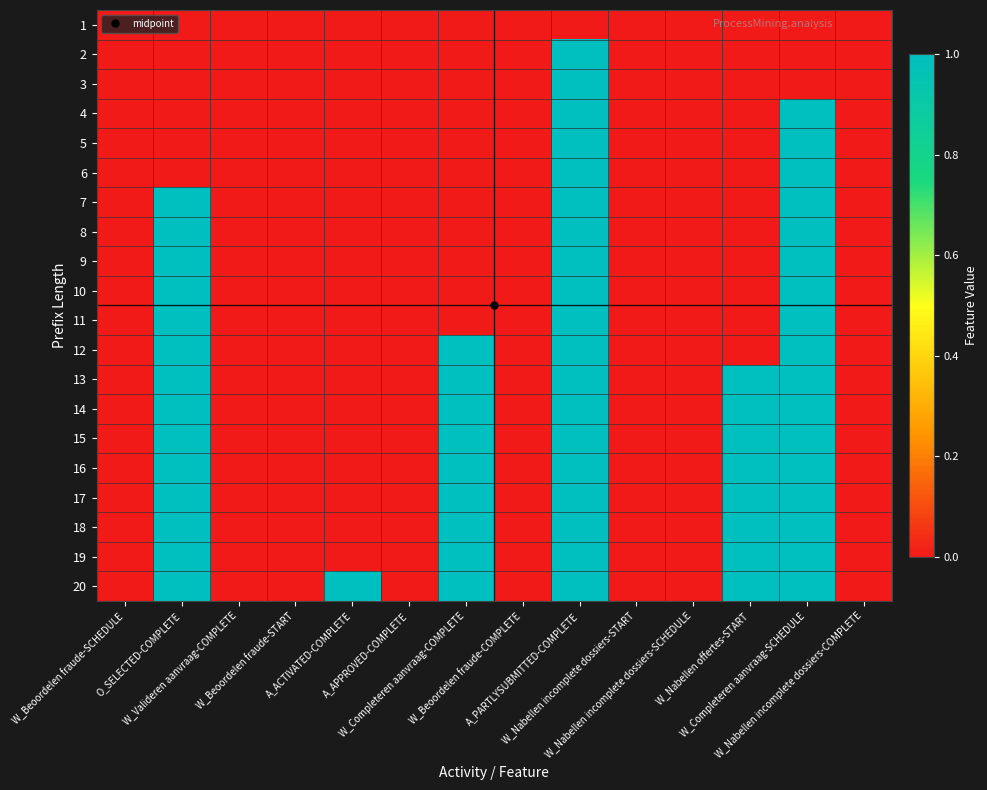

Reading left to right, what are all the values shown in this chart?

1: W_Beoordelen fraude-SCHEDULE=0	O_SELECTED-COMPLETE=0	W_Valideren aanvraag-COMPLETE=0	W_Beoordelen fraude-START=0	A_ACTIVATED-COMPLETE=0	A_APPROVED-COMPLETE=0	W_Completeren aanvraag-COMPLETE=0	W_Beoordelen fraude-COMPLETE=0	A_PARTLYSUBMITTED-COMPLETE=0	W_Nabellen incomplete dossiers-START=0	W_Nabellen incomplete dossiers-SCHEDULE=0	W_Nabellen offertes-START=0	W_Completeren aanvraag-SCHEDULE=0	W_Nabellen incomplete dossiers-COMPLETE=0
2: W_Beoordelen fraude-SCHEDULE=0	O_SELECTED-COMPLETE=0	W_Valideren aanvraag-COMPLETE=0	W_Beoordelen fraude-START=0	A_ACTIVATED-COMPLETE=0	A_APPROVED-COMPLETE=0	W_Completeren aanvraag-COMPLETE=0	W_Beoordelen fraude-COMPLETE=0	A_PARTLYSUBMITTED-COMPLETE=1	W_Nabellen incomplete dossiers-START=0	W_Nabellen incomplete dossiers-SCHEDULE=0	W_Nabellen offertes-START=0	W_Completeren aanvraag-SCHEDULE=0	W_Nabellen incomplete dossiers-COMPLETE=0
3: W_Beoordelen fraude-SCHEDULE=0	O_SELECTED-COMPLETE=0	W_Valideren aanvraag-COMPLETE=0	W_Beoordelen fraude-START=0	A_ACTIVATED-COMPLETE=0	A_APPROVED-COMPLETE=0	W_Completeren aanvraag-COMPLETE=0	W_Beoordelen fraude-COMPLETE=0	A_PARTLYSUBMITTED-COMPLETE=1	W_Nabellen incomplete dossiers-START=0	W_Nabellen incomplete dossiers-SCHEDULE=0	W_Nabellen offertes-START=0	W_Completeren aanvraag-SCHEDULE=0	W_Nabellen incomplete dossiers-COMPLETE=0
4: W_Beoordelen fraude-SCHEDULE=0	O_SELECTED-COMPLETE=0	W_Valideren aanvraag-COMPLETE=0	W_Beoordelen fraude-START=0	A_ACTIVATED-COMPLETE=0	A_APPROVED-COMPLETE=0	W_Completeren aanvraag-COMPLETE=0	W_Beoordelen fraude-COMPLETE=0	A_PARTLYSUBMITTED-COMPLETE=1	W_Nabellen incomplete dossiers-START=0	W_Nabellen incomplete dossiers-SCHEDULE=0	W_Nabellen offertes-START=0	W_Completeren aanvraag-SCHEDULE=1	W_Nabellen incomplete dossiers-COMPLETE=0
5: W_Beoordelen fraude-SCHEDULE=0	O_SELECTED-COMPLETE=0	W_Valideren aanvraag-COMPLETE=0	W_Beoordelen fraude-START=0	A_ACTIVATED-COMPLETE=0	A_APPROVED-COMPLETE=0	W_Completeren aanvraag-COMPLETE=0	W_Beoordelen fraude-COMPLETE=0	A_PARTLYSUBMITTED-COMPLETE=1	W_Nabellen incomplete dossiers-START=0	W_Nabellen incomplete dossiers-SCHEDULE=0	W_Nabellen offertes-START=0	W_Completeren aanvraag-SCHEDULE=1	W_Nabellen incomplete dossiers-COMPLETE=0
6: W_Beoordelen fraude-SCHEDULE=0	O_SELECTED-COMPLETE=0	W_Valideren aanvraag-COMPLETE=0	W_Beoordelen fraude-START=0	A_ACTIVATED-COMPLETE=0	A_APPROVED-COMPLETE=0	W_Completeren aanvraag-COMPLETE=0	W_Beoordelen fraude-COMPLETE=0	A_PARTLYSUBMITTED-COMPLETE=1	W_Nabellen incomplete dossiers-START=0	W_Nabellen incomplete dossiers-SCHEDULE=0	W_Nabellen offertes-START=0	W_Completeren aanvraag-SCHEDULE=1	W_Nabellen incomplete dossiers-COMPLETE=0
7: W_Beoordelen fraude-SCHEDULE=0	O_SELECTED-COMPLETE=1	W_Valideren aanvraag-COMPLETE=0	W_Beoordelen fraude-START=0	A_ACTIVATED-COMPLETE=0	A_APPROVED-COMPLETE=0	W_Completeren aanvraag-COMPLETE=0	W_Beoordelen fraude-COMPLETE=0	A_PARTLYSUBMITTED-COMPLETE=1	W_Nabellen incomplete dossiers-START=0	W_Nabellen incomplete dossiers-SCHEDULE=0	W_Nabellen offertes-START=0	W_Completeren aanvraag-SCHEDULE=1	W_Nabellen incomplete dossiers-COMPLETE=0
8: W_Beoordelen fraude-SCHEDULE=0	O_SELECTED-COMPLETE=1	W_Valideren aanvraag-COMPLETE=0	W_Beoordelen fraude-START=0	A_ACTIVATED-COMPLETE=0	A_APPROVED-COMPLETE=0	W_Completeren aanvraag-COMPLETE=0	W_Beoordelen fraude-COMPLETE=0	A_PARTLYSUBMITTED-COMPLETE=1	W_Nabellen incomplete dossiers-START=0	W_Nabellen incomplete dossiers-SCHEDULE=0	W_Nabellen offertes-START=0	W_Completeren aanvraag-SCHEDULE=1	W_Nabellen incomplete dossiers-COMPLETE=0
9: W_Beoordelen fraude-SCHEDULE=0	O_SELECTED-COMPLETE=1	W_Valideren aanvraag-COMPLETE=0	W_Beoordelen fraude-START=0	A_ACTIVATED-COMPLETE=0	A_APPROVED-COMPLETE=0	W_Completeren aanvraag-COMPLETE=0	W_Beoordelen fraude-COMPLETE=0	A_PARTLYSUBMITTED-COMPLETE=1	W_Nabellen incomplete dossiers-START=0	W_Nabellen incomplete dossiers-SCHEDULE=0	W_Nabellen offertes-START=0	W_Completeren aanvraag-SCHEDULE=1	W_Nabellen incomplete dossiers-COMPLETE=0
10: W_Beoordelen fraude-SCHEDULE=0	O_SELECTED-COMPLETE=1	W_Valideren aanvraag-COMPLETE=0	W_Beoordelen fraude-START=0	A_ACTIVATED-COMPLETE=0	A_APPROVED-COMPLETE=0	W_Completeren aanvraag-COMPLETE=0	W_Beoordelen fraude-COMPLETE=0	A_PARTLYSUBMITTED-COMPLETE=1	W_Nabellen incomplete dossiers-START=0	W_Nabellen incomplete dossiers-SCHEDULE=0	W_Nabellen offertes-START=0	W_Completeren aanvraag-SCHEDULE=1	W_Nabellen incomplete dossiers-COMPLETE=0
11: W_Beoordelen fraude-SCHEDULE=0	O_SELECTED-COMPLETE=1	W_Valideren aanvraag-COMPLETE=0	W_Beoordelen fraude-START=0	A_ACTIVATED-COMPLETE=0	A_APPROVED-COMPLETE=0	W_Completeren aanvraag-COMPLETE=0	W_Beoordelen fraude-COMPLETE=0	A_PARTLYSUBMITTED-COMPLETE=1	W_Nabellen incomplete dossiers-START=0	W_Nabellen incomplete dossiers-SCHEDULE=0	W_Nabellen offertes-START=0	W_Completeren aanvraag-SCHEDULE=1	W_Nabellen incomplete dossiers-COMPLETE=0
12: W_Beoordelen fraude-SCHEDULE=0	O_SELECTED-COMPLETE=1	W_Valideren aanvraag-COMPLETE=0	W_Beoordelen fraude-START=0	A_ACTIVATED-COMPLETE=0	A_APPROVED-COMPLETE=0	W_Completeren aanvraag-COMPLETE=1	W_Beoordelen fraude-COMPLETE=0	A_PARTLYSUBMITTED-COMPLETE=1	W_Nabellen incomplete dossiers-START=0	W_Nabellen incomplete dossiers-SCHEDULE=0	W_Nabellen offertes-START=0	W_Completeren aanvraag-SCHEDULE=1	W_Nabellen incomplete dossiers-COMPLETE=0
13: W_Beoordelen fraude-SCHEDULE=0	O_SELECTED-COMPLETE=1	W_Valideren aanvraag-COMPLETE=0	W_Beoordelen fraude-START=0	A_ACTIVATED-COMPLETE=0	A_APPROVED-COMPLETE=0	W_Completeren aanvraag-COMPLETE=1	W_Beoordelen fraude-COMPLETE=0	A_PARTLYSUBMITTED-COMPLETE=1	W_Nabellen incomplete dossiers-START=0	W_Nabellen incomplete dossiers-SCHEDULE=0	W_Nabellen offertes-START=1	W_Completeren aanvraag-SCHEDULE=1	W_Nabellen incomplete dossiers-COMPLETE=0
14: W_Beoordelen fraude-SCHEDULE=0	O_SELECTED-COMPLETE=1	W_Valideren aanvraag-COMPLETE=0	W_Beoordelen fraude-START=0	A_ACTIVATED-COMPLETE=0	A_APPROVED-COMPLETE=0	W_Completeren aanvraag-COMPLETE=1	W_Beoordelen fraude-COMPLETE=0	A_PARTLYSUBMITTED-COMPLETE=1	W_Nabellen incomplete dossiers-START=0	W_Nabellen incomplete dossiers-SCHEDULE=0	W_Nabellen offertes-START=1	W_Completeren aanvraag-SCHEDULE=1	W_Nabellen incomplete dossiers-COMPLETE=0
15: W_Beoordelen fraude-SCHEDULE=0	O_SELECTED-COMPLETE=1	W_Valideren aanvraag-COMPLETE=0	W_Beoordelen fraude-START=0	A_ACTIVATED-COMPLETE=0	A_APPROVED-COMPLETE=0	W_Completeren aanvraag-COMPLETE=1	W_Beoordelen fraude-COMPLETE=0	A_PARTLYSUBMITTED-COMPLETE=1	W_Nabellen incomplete dossiers-START=0	W_Nabellen incomplete dossiers-SCHEDULE=0	W_Nabellen offertes-START=1	W_Completeren aanvraag-SCHEDULE=1	W_Nabellen incomplete dossiers-COMPLETE=0
16: W_Beoordelen fraude-SCHEDULE=0	O_SELECTED-COMPLETE=1	W_Valideren aanvraag-COMPLETE=0	W_Beoordelen fraude-START=0	A_ACTIVATED-COMPLETE=0	A_APPROVED-COMPLETE=0	W_Completeren aanvraag-COMPLETE=1	W_Beoordelen fraude-COMPLETE=0	A_PARTLYSUBMITTED-COMPLETE=1	W_Nabellen incomplete dossiers-START=0	W_Nabellen incomplete dossiers-SCHEDULE=0	W_Nabellen offertes-START=1	W_Completeren aanvraag-SCHEDULE=1	W_Nabellen incomplete dossiers-COMPLETE=0
17: W_Beoordelen fraude-SCHEDULE=0	O_SELECTED-COMPLETE=1	W_Valideren aanvraag-COMPLETE=0	W_Beoordelen fraude-START=0	A_ACTIVATED-COMPLETE=0	A_APPROVED-COMPLETE=0	W_Completeren aanvraag-COMPLETE=1	W_Beoordelen fraude-COMPLETE=0	A_PARTLYSUBMITTED-COMPLETE=1	W_Nabellen incomplete dossiers-START=0	W_Nabellen incomplete dossiers-SCHEDULE=0	W_Nabellen offertes-START=1	W_Completeren aanvraag-SCHEDULE=1	W_Nabellen incomplete dossiers-COMPLETE=0
18: W_Beoordelen fraude-SCHEDULE=0	O_SELECTED-COMPLETE=1	W_Valideren aanvraag-COMPLETE=0	W_Beoordelen fraude-START=0	A_ACTIVATED-COMPLETE=0	A_APPROVED-COMPLETE=0	W_Completeren aanvraag-COMPLETE=1	W_Beoordelen fraude-COMPLETE=0	A_PARTLYSUBMITTED-COMPLETE=1	W_Nabellen incomplete dossiers-START=0	W_Nabellen incomplete dossiers-SCHEDULE=0	W_Nabellen offertes-START=1	W_Completeren aanvraag-SCHEDULE=1	W_Nabellen incomplete dossiers-COMPLETE=0
19: W_Beoordelen fraude-SCHEDULE=0	O_SELECTED-COMPLETE=1	W_Valideren aanvraag-COMPLETE=0	W_Beoordelen fraude-START=0	A_ACTIVATED-COMPLETE=0	A_APPROVED-COMPLETE=0	W_Completeren aanvraag-COMPLETE=1	W_Beoordelen fraude-COMPLETE=0	A_PARTLYSUBMITTED-COMPLETE=1	W_Nabellen incomplete dossiers-START=0	W_Nabellen incomplete dossiers-SCHEDULE=0	W_Nabellen offertes-START=1	W_Completeren aanvraag-SCHEDULE=1	W_Nabellen incomplete dossiers-COMPLETE=0
20: W_Beoordelen fraude-SCHEDULE=0	O_SELECTED-COMPLETE=1	W_Valideren aanvraag-COMPLETE=0	W_Beoordelen fraude-START=0	A_ACTIVATED-COMPLETE=1	A_APPROVED-COMPLETE=0	W_Completeren aanvraag-COMPLETE=1	W_Beoordelen fraude-COMPLETE=0	A_PARTLYSUBMITTED-COMPLETE=1	W_Nabellen incomplete dossiers-START=0	W_Nabellen incomplete dossiers-SCHEDULE=0	W_Nabellen offertes-START=1	W_Completeren aanvraag-SCHEDULE=1	W_Nabellen incomplete dossiers-COMPLETE=0